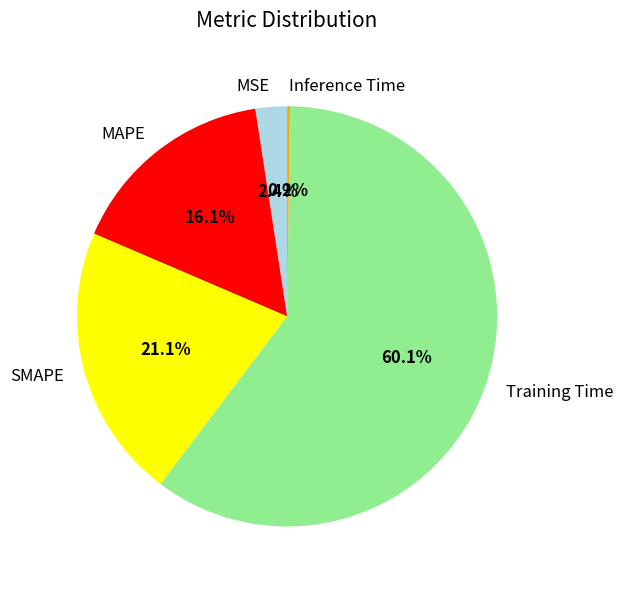

What portion of the pie excludes MAPE?

83.9%